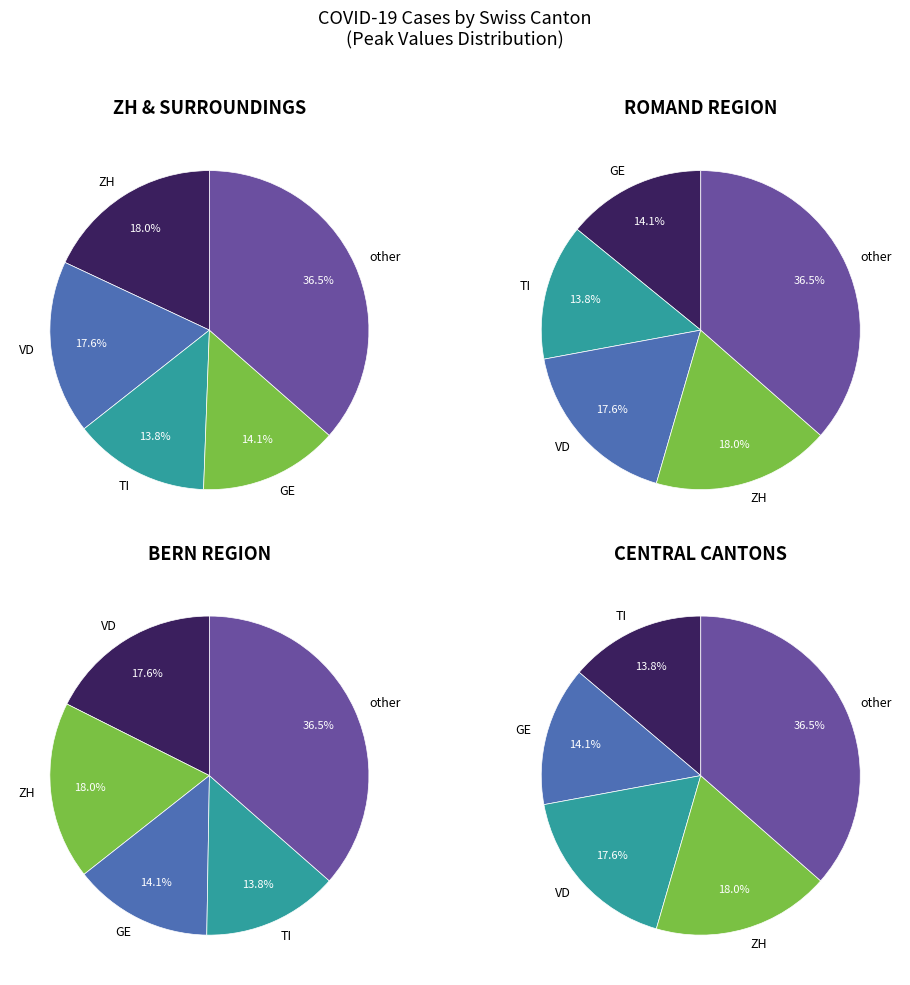

Is there any slice that represents more than half of the pie?

No